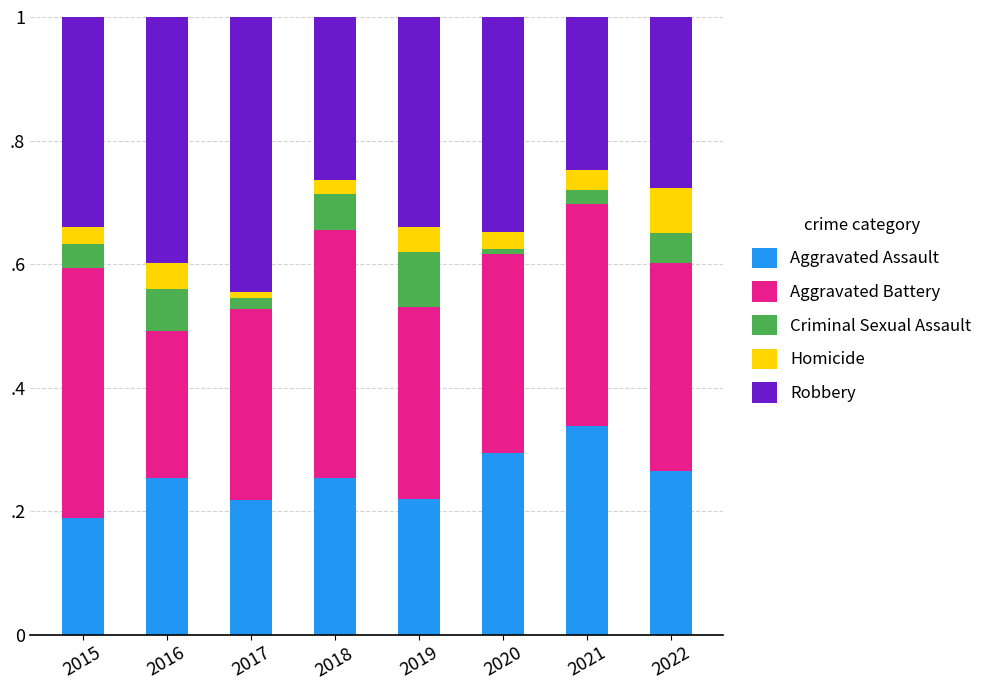

How many Aggravated Assault values are between 0 and 1?

8